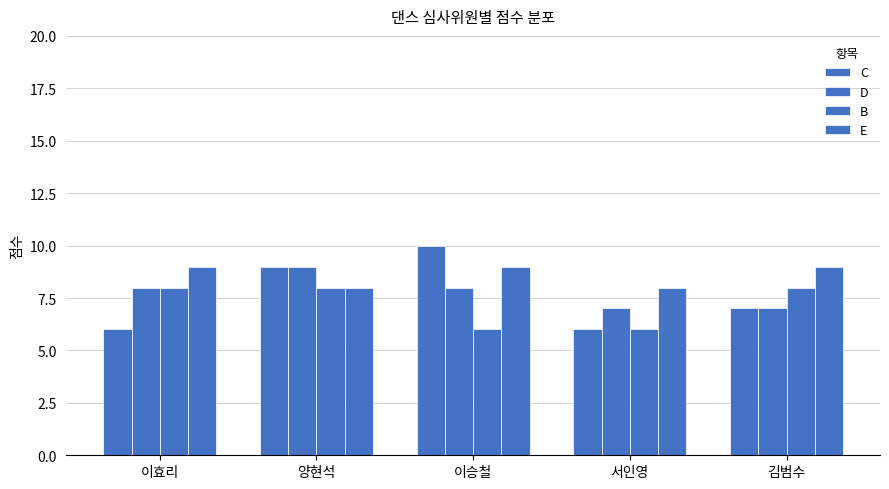

How many data points in B are less than 8?

2